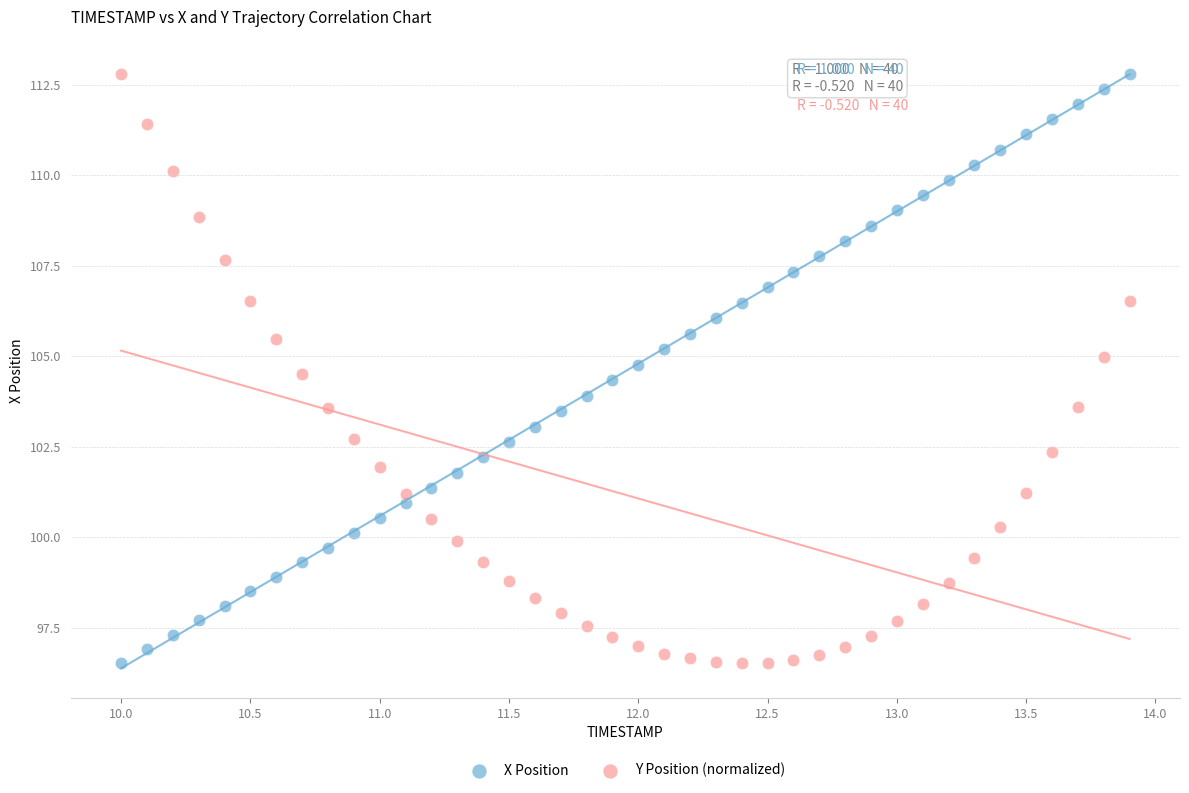

Across all data points, what is the range of X values (max minus min)?

3.9